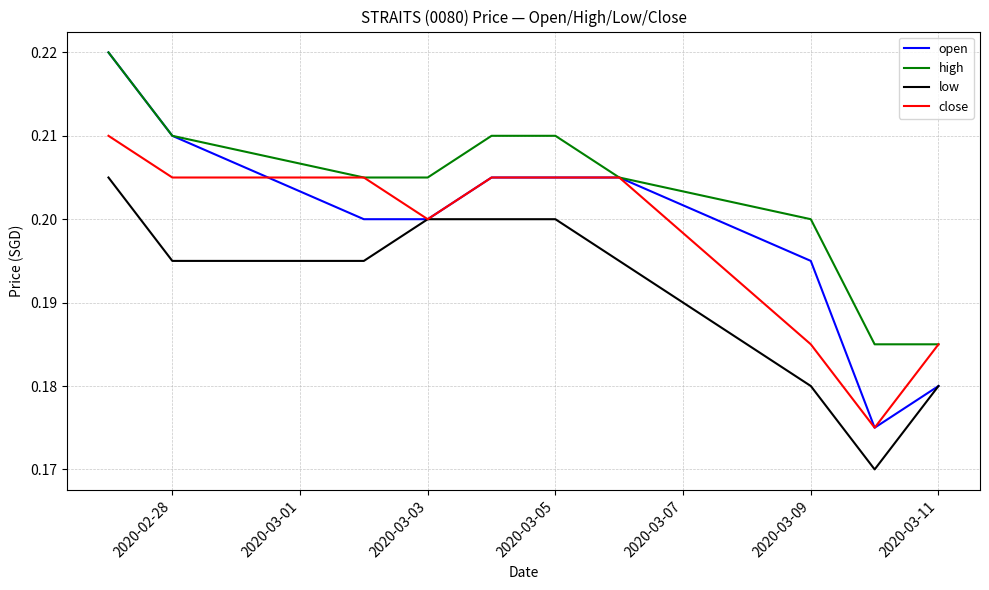

True or false: low and high cross at least once.

False